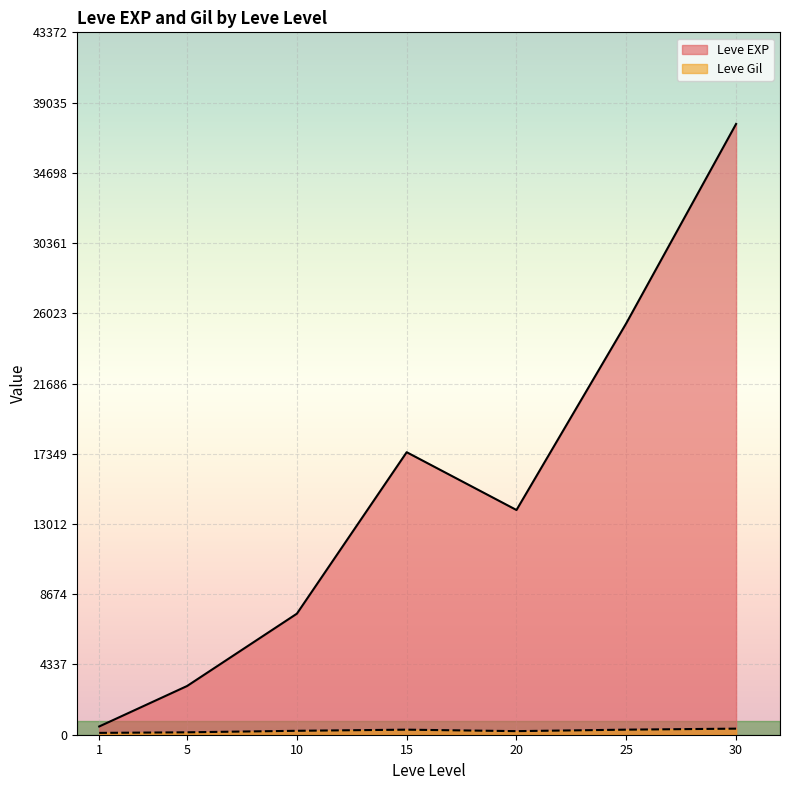

Is the value of Leve Gil at 10 greater than the value of Leve EXP at 10?

No